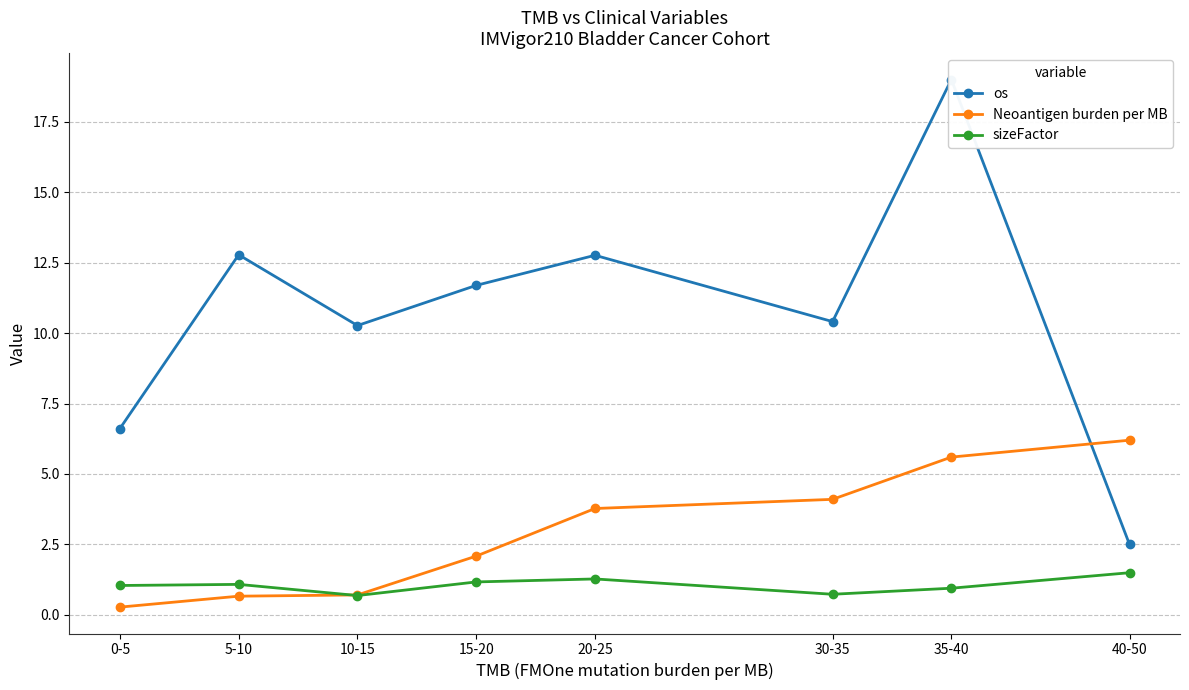

At which label does Neoantigen burden per MB first exceed 3?

20-25